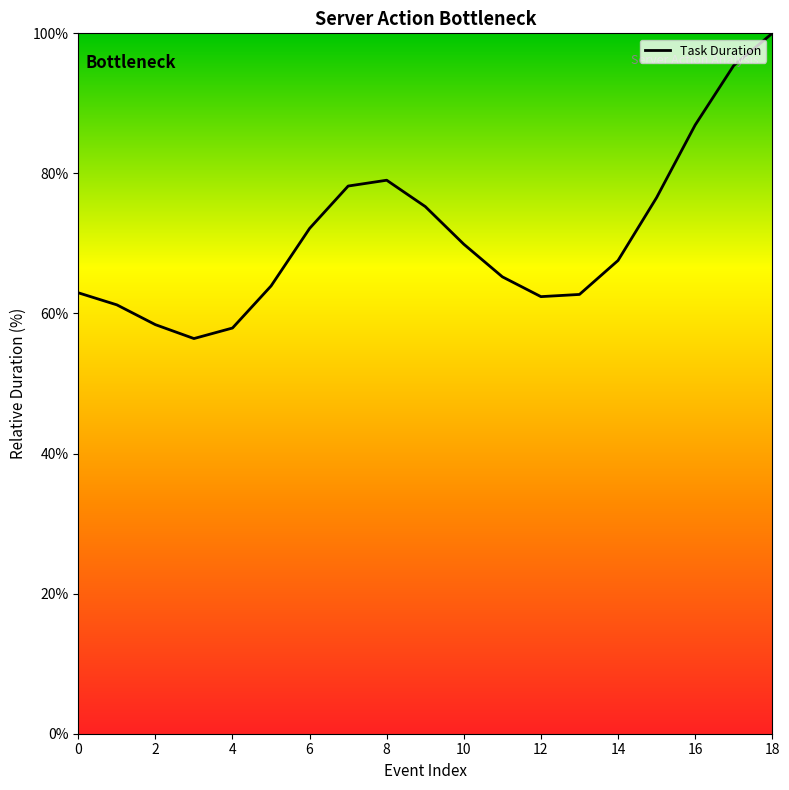

What is the minimum value shown in the chart?

56.4